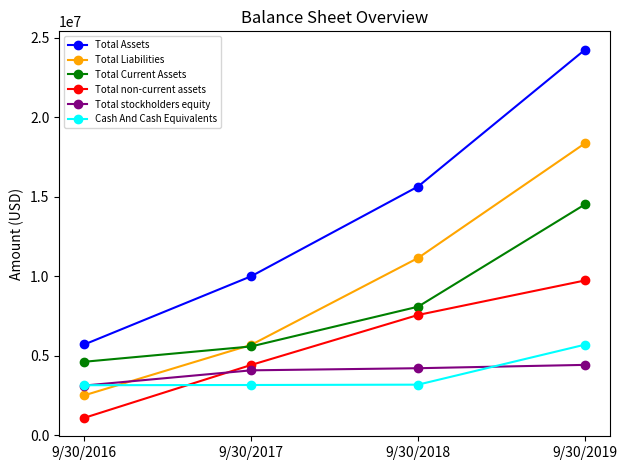

True or false: Total non-current assets has more than 0 interior local peaks.

False